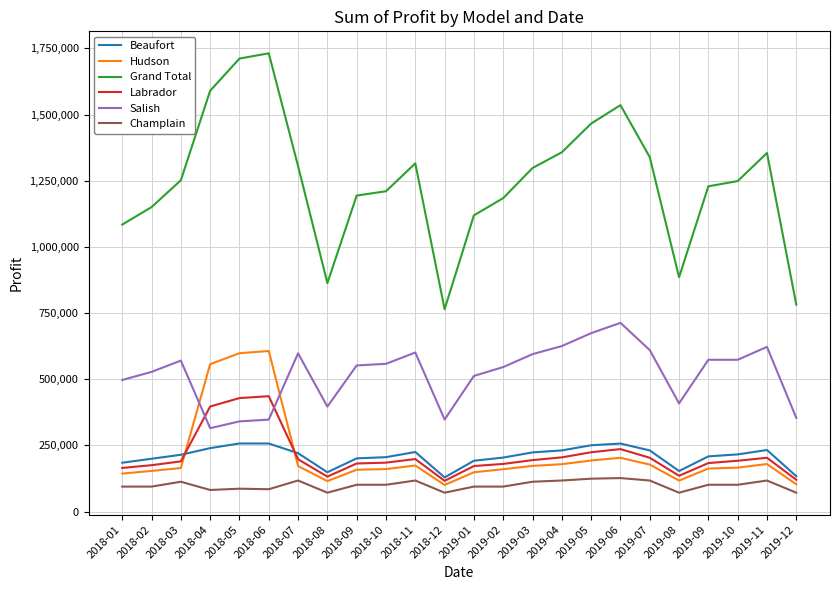

At 2019-03, list the series in order from smallest to largest.

Champlain, Hudson, Labrador, Beaufort, Salish, Grand Total